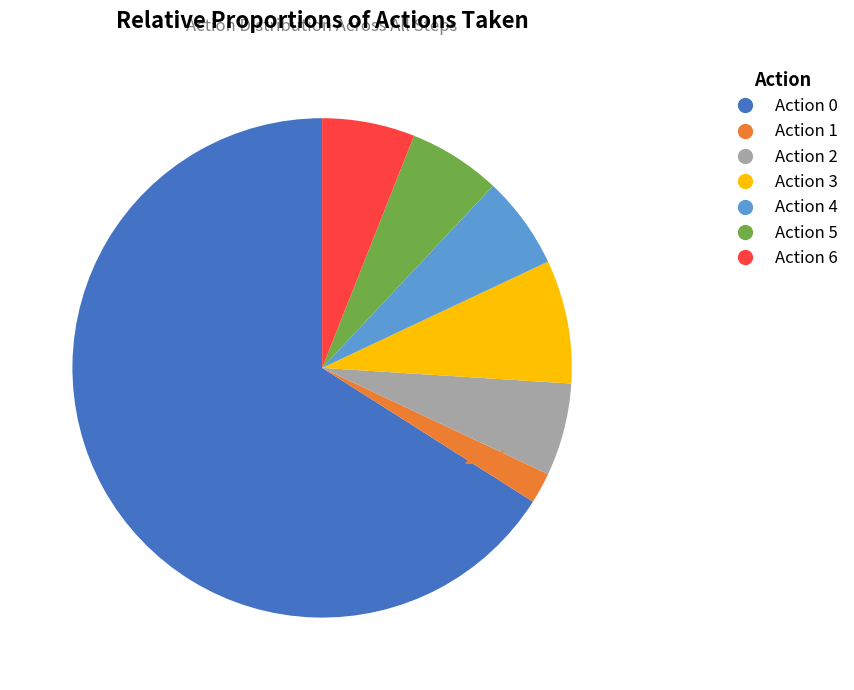

Is there a majority slice in this chart?

Yes